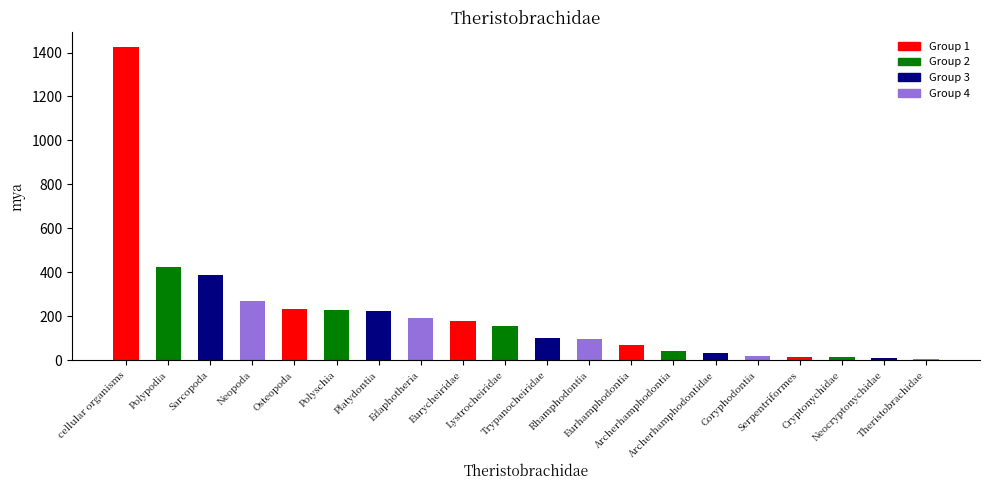

List the labels in order of value, largest first.

cellular organisms, Polypodia, Sarcopoda, Neopoda, Osteopoda, Polyschia, Platydontia, Edaphotheria, Eurycheiridae, Lystrocheiridae, Trypanocheiridae, Rhamphodontia, Eurhamphodontia, Archerhamphodontia, Archerhamphodontidae, Coryphodontia, Serpentriformes, Cryptonychidae, Neocryptonychidae, Theristobrachidae